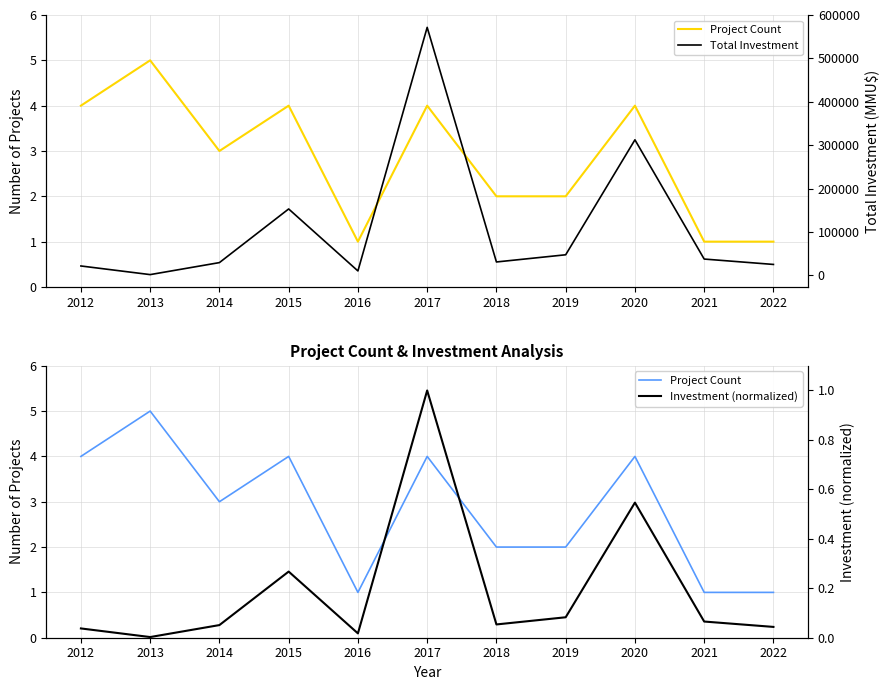

Rank the series at 2021 from lowest to highest value.

Investment (normalized), Project Count, Total Investment